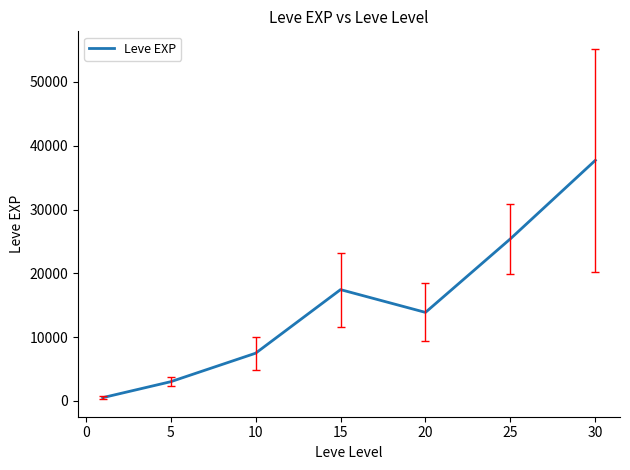

What is the greatest value displayed?

37715.0